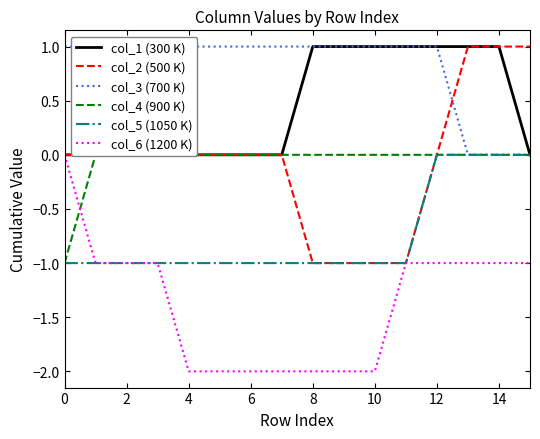

The col_2 (500 K) series shows 1 at 14. True or false?

True